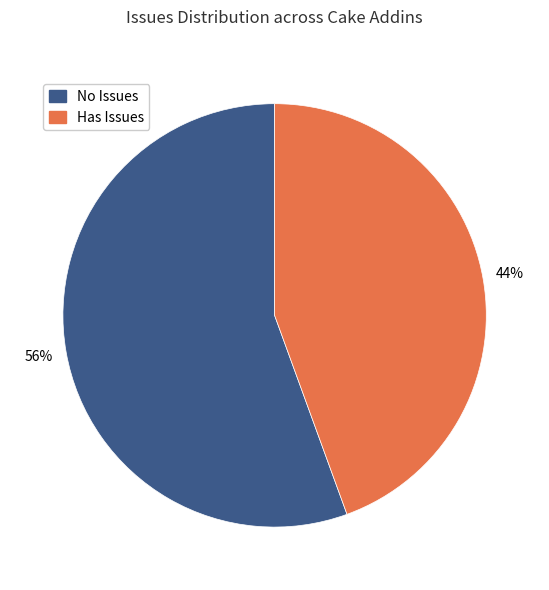

Combined, do No Issues and Has Issues account for over 50%?

Yes